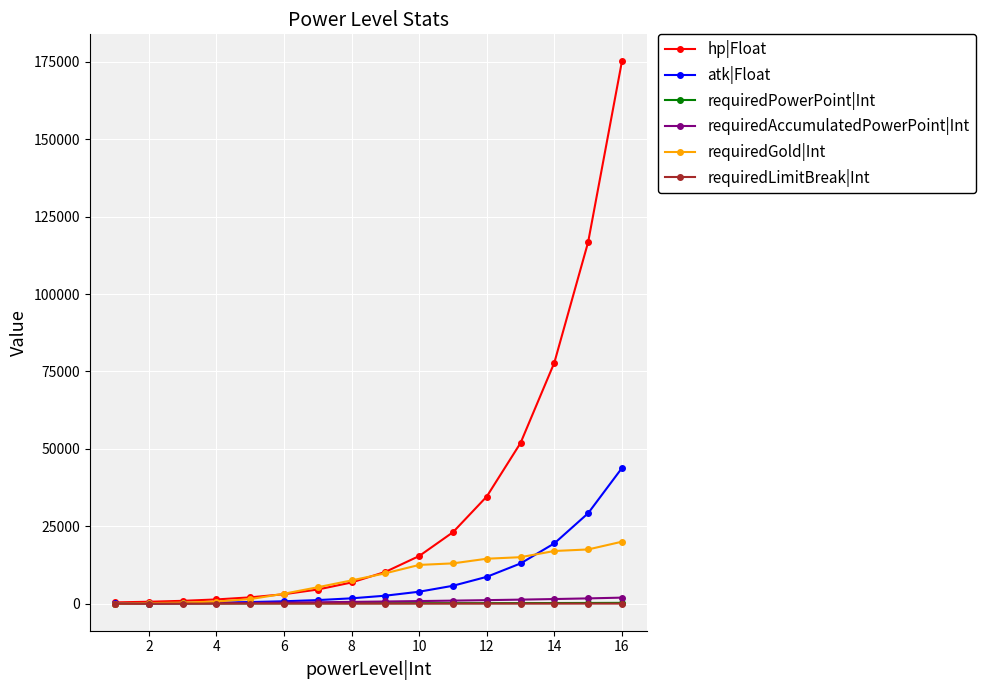

What is the value of the requiredGold|Int point at the 9th from the left?

9800